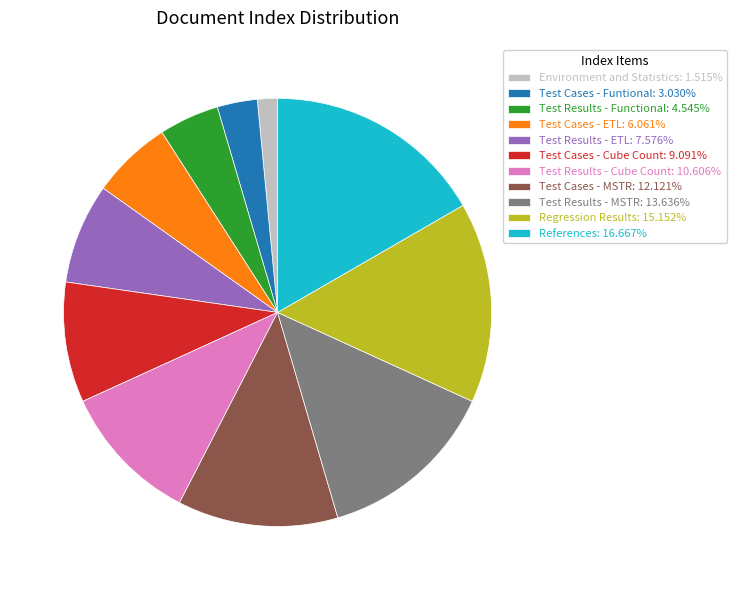

What is the ratio of the value at Test Cases - ETL to the value at Test Results - ETL?

0.8